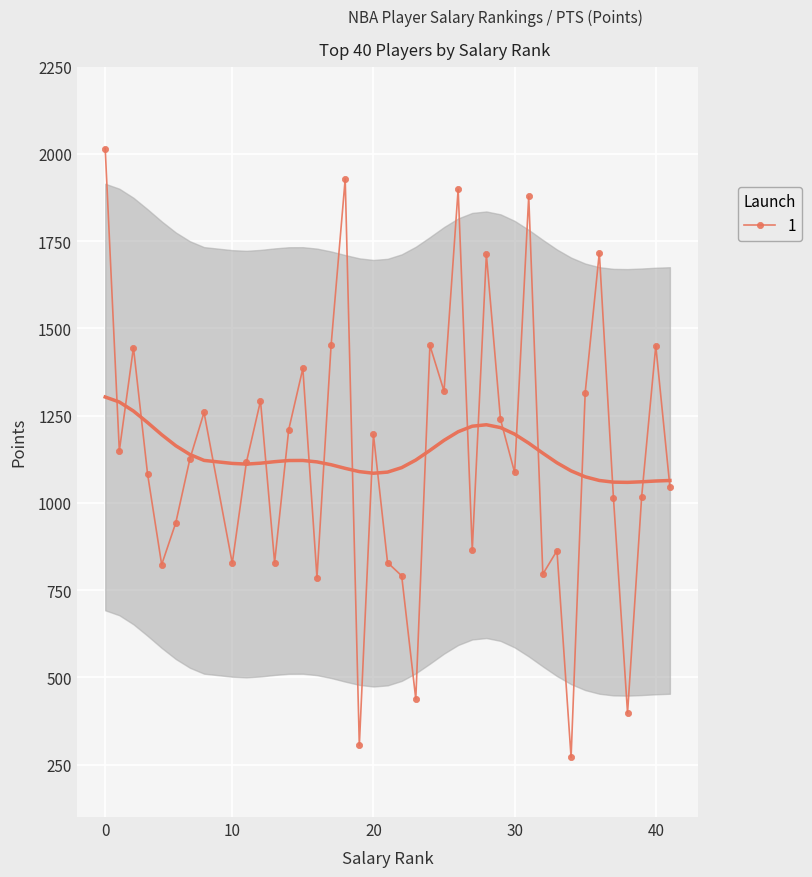

Between 20 and 40, which is larger?

40